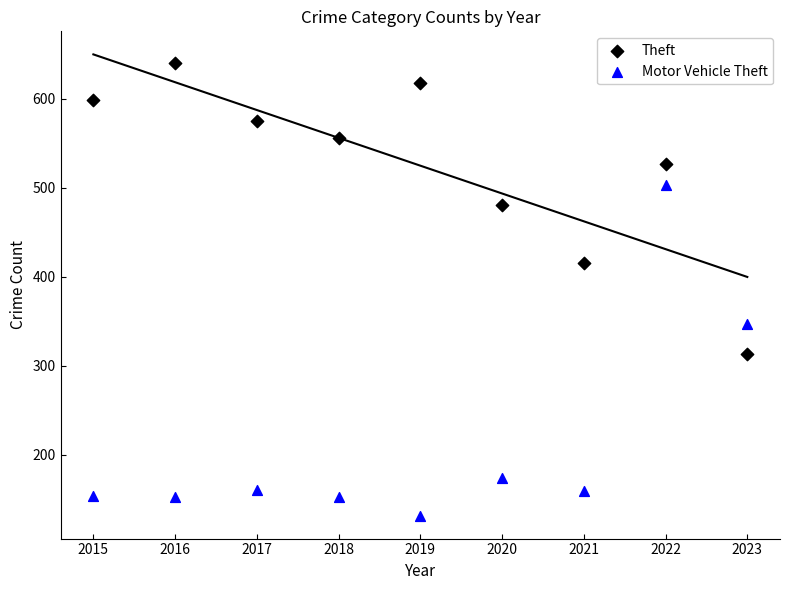

Which series contains the lowest Y value?

Motor Vehicle Theft